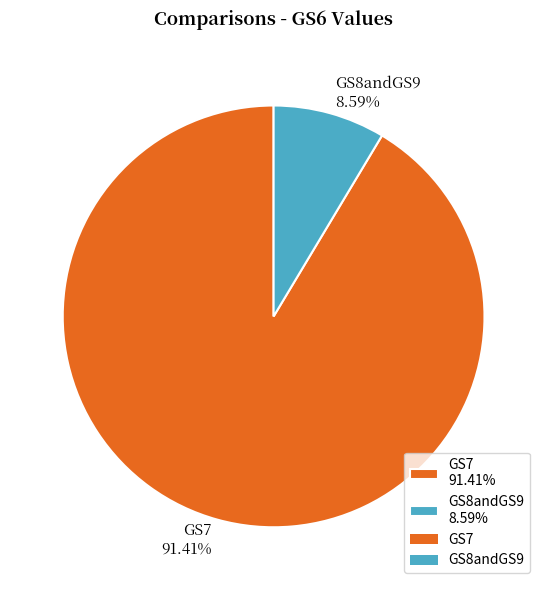

Does GS8andGS9 represent more than half of the total?

No